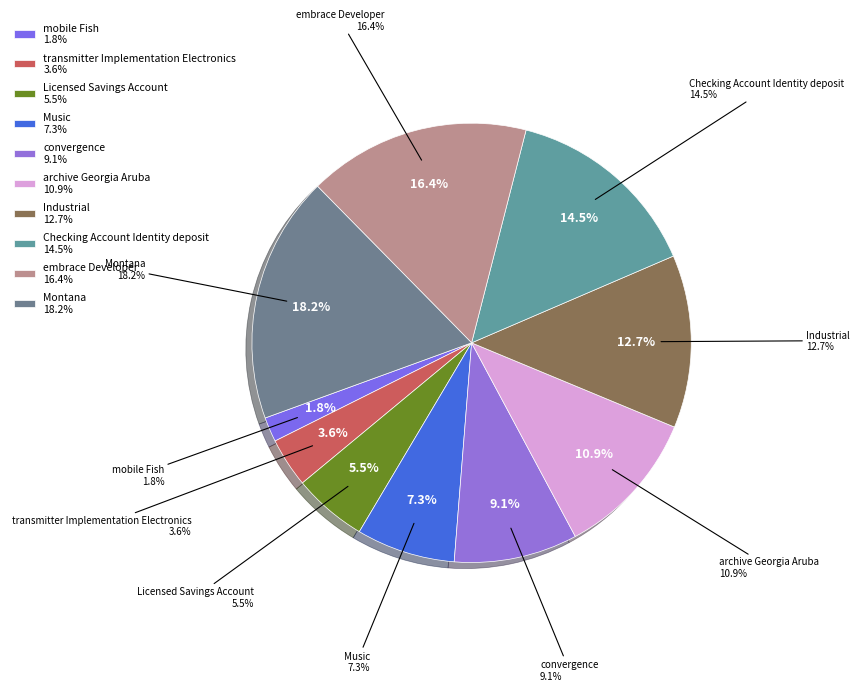

Is it true that Montana is 18% of the pie?

True